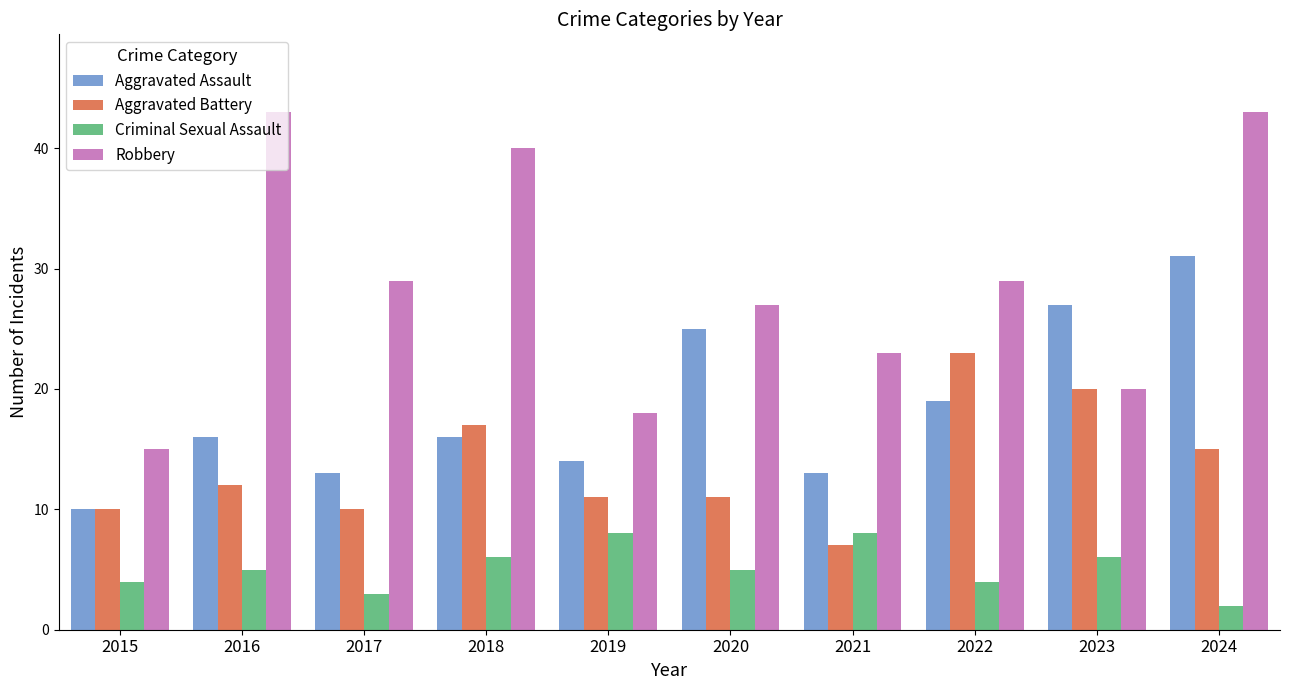

Rank the series by their average value, from highest to lowest.

Robbery, Aggravated Assault, Aggravated Battery, Criminal Sexual Assault